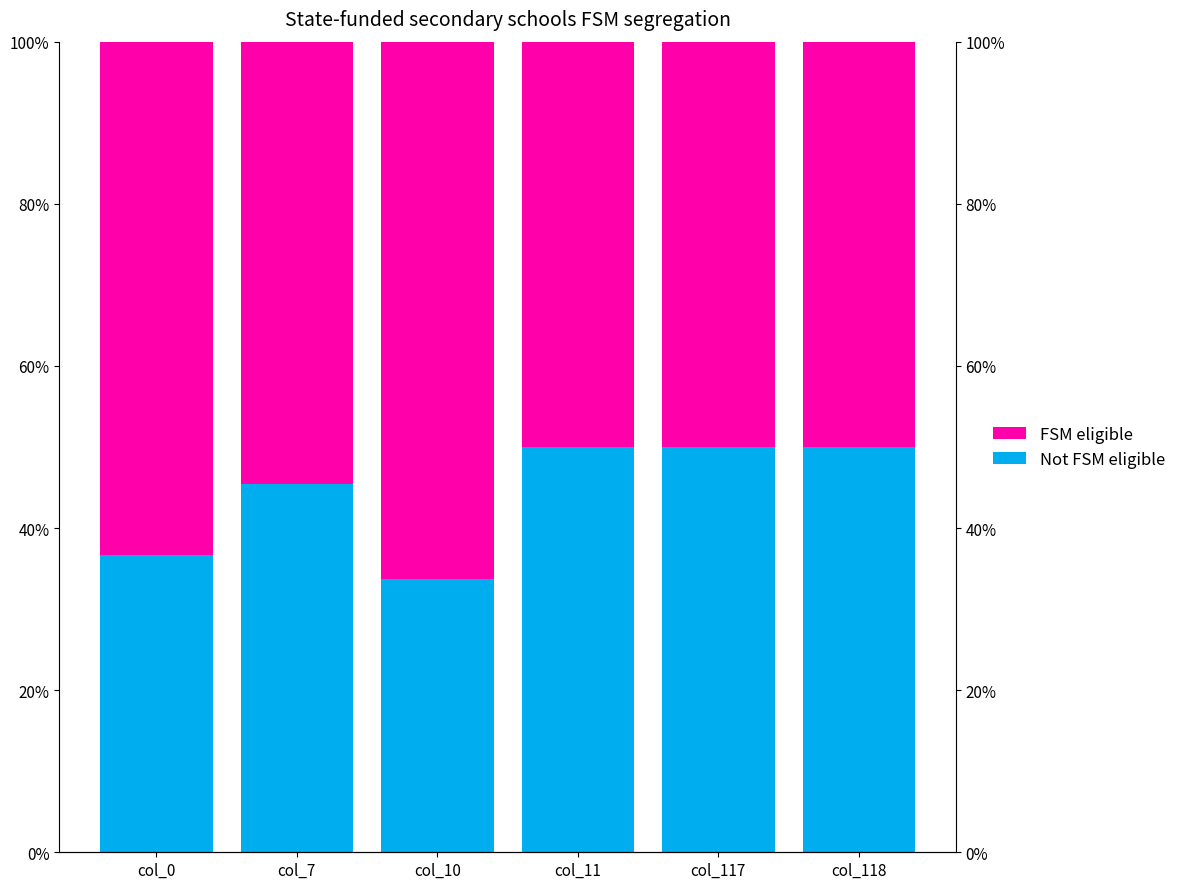

Count the number of categories in the chart.

6